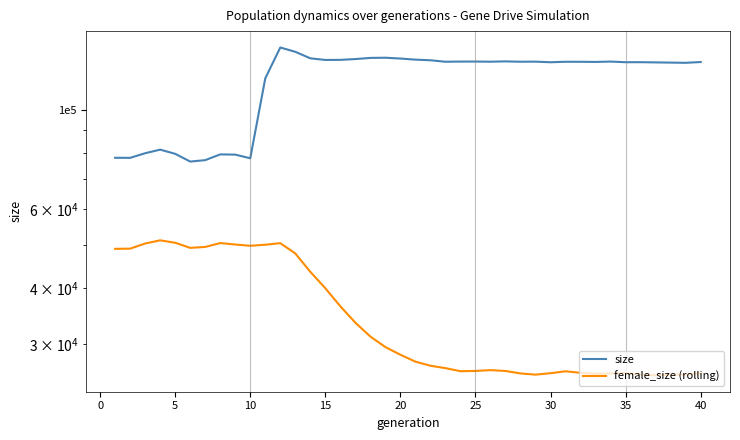

The size series shows 66748 at 22. True or false?

False